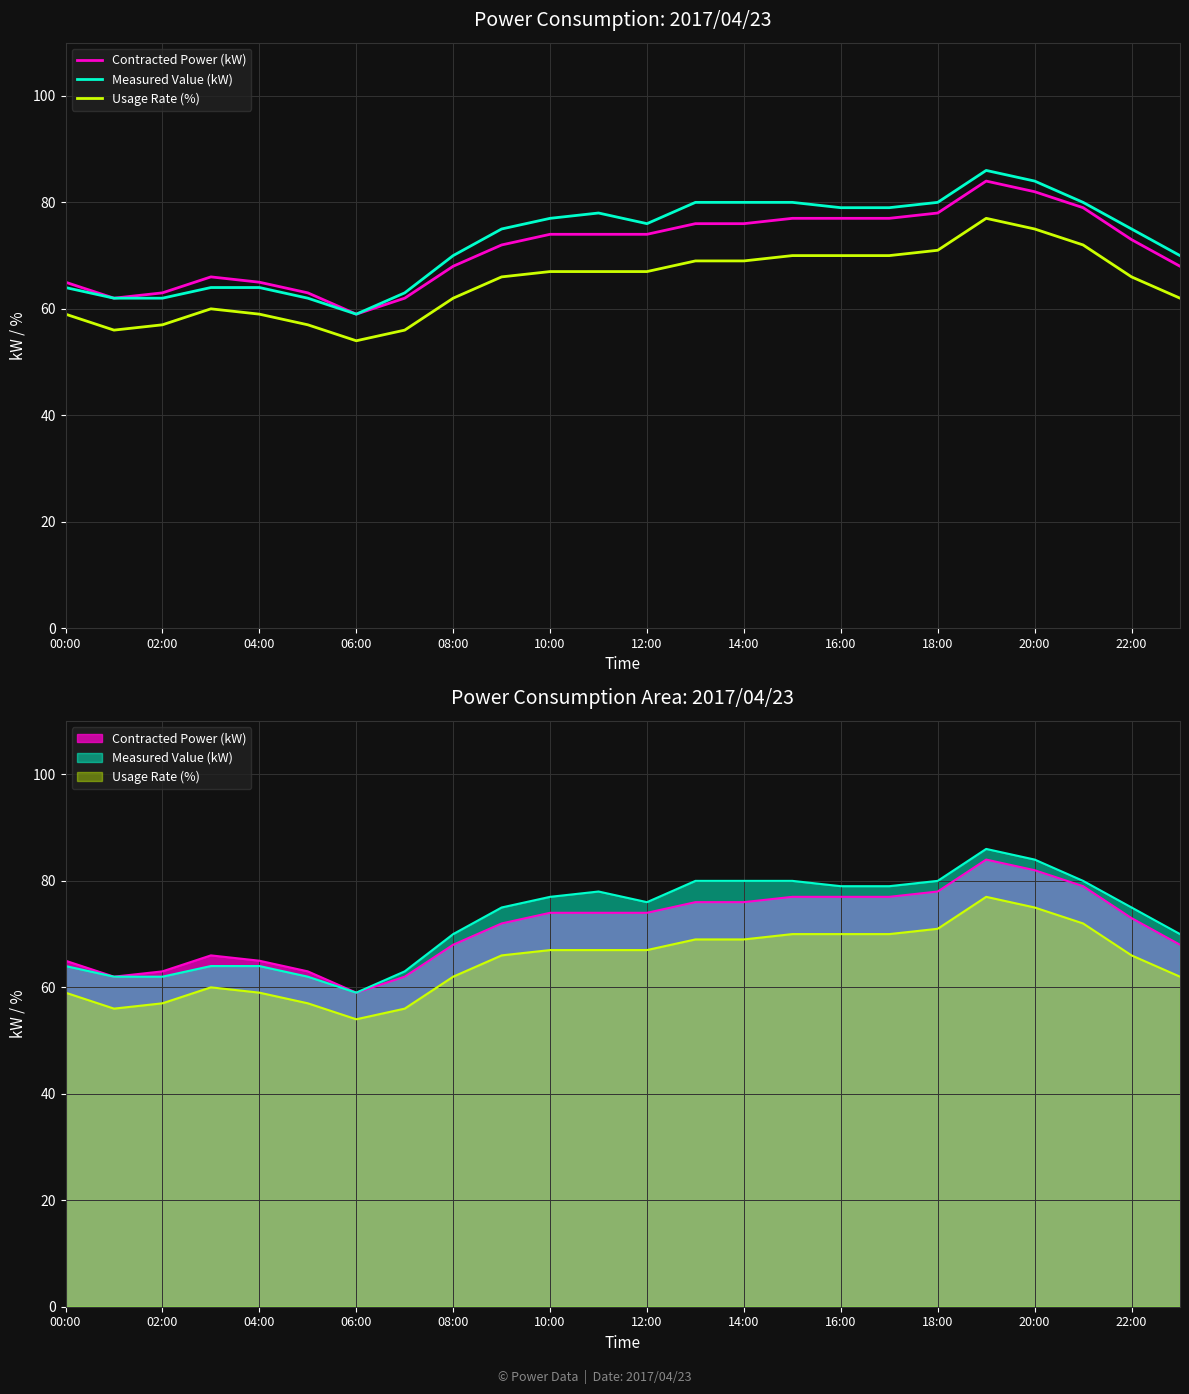

Between 12:00 and 16:00, which series saw the biggest shift?

Contracted Power (kW)